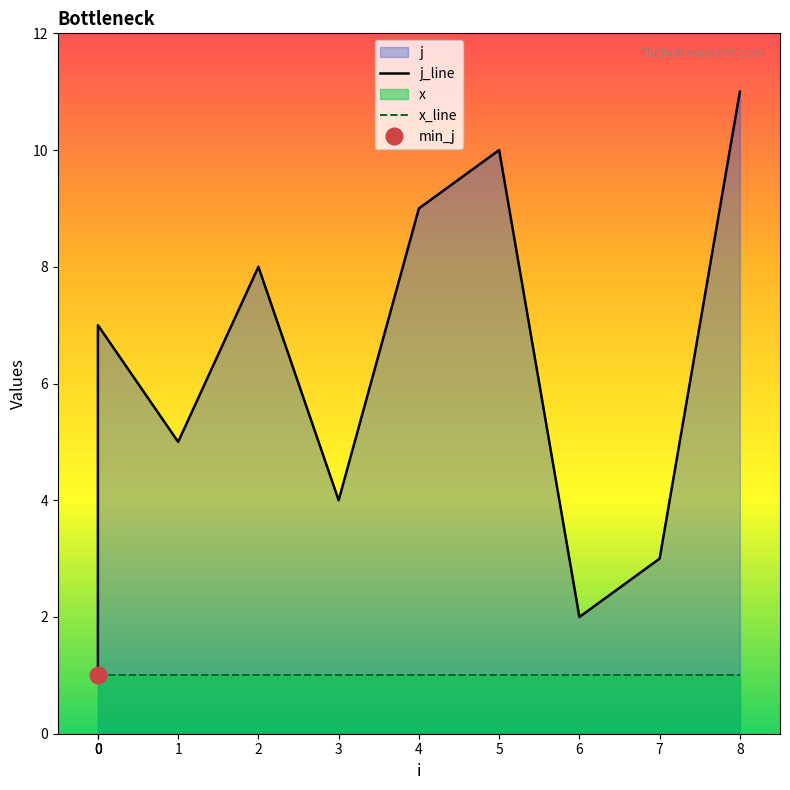

What is the total value across all series at 1?

6